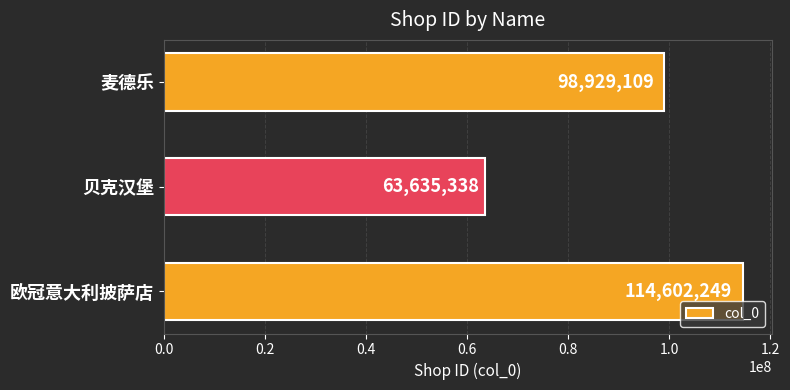

What is the difference between the maximum and minimum values?

50966911